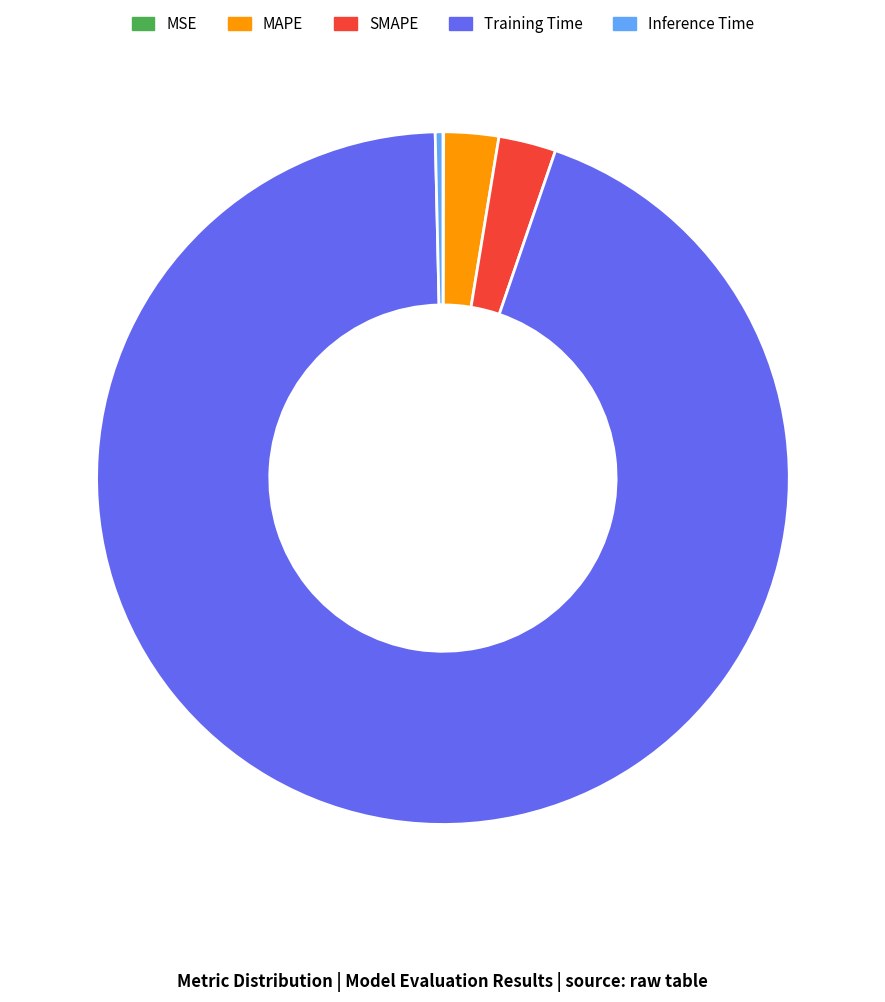

Which category accounts for the majority?

Training Time